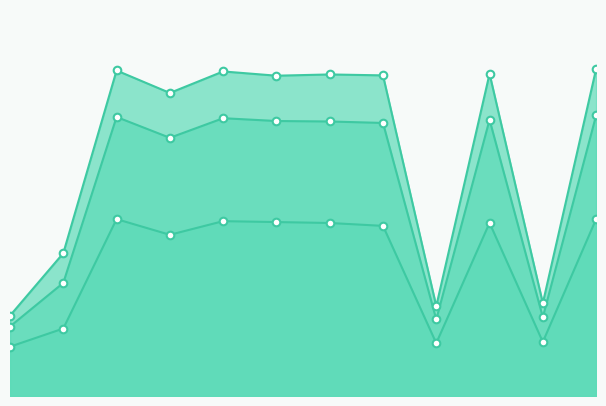

At how many categories does at least one series exceed 0?

12